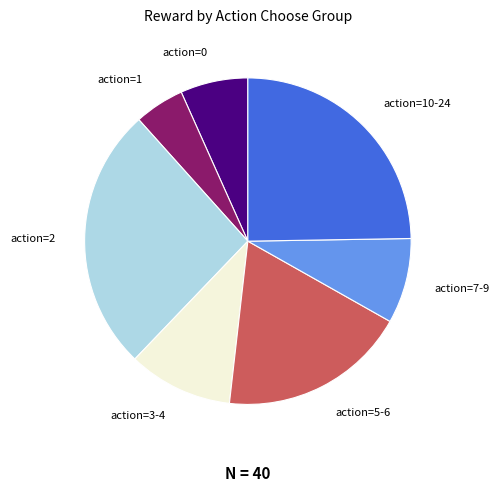

Which slice is the largest?

action=2